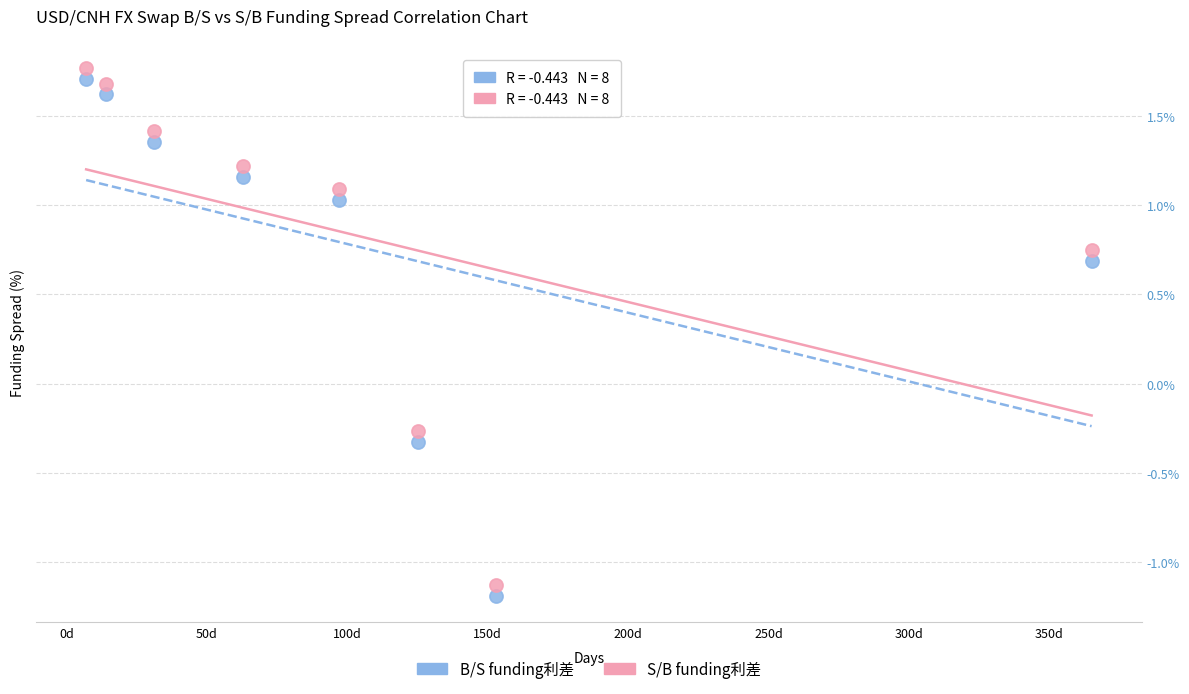

Across all data points, what is the range of X values (max minus min)?

358.0